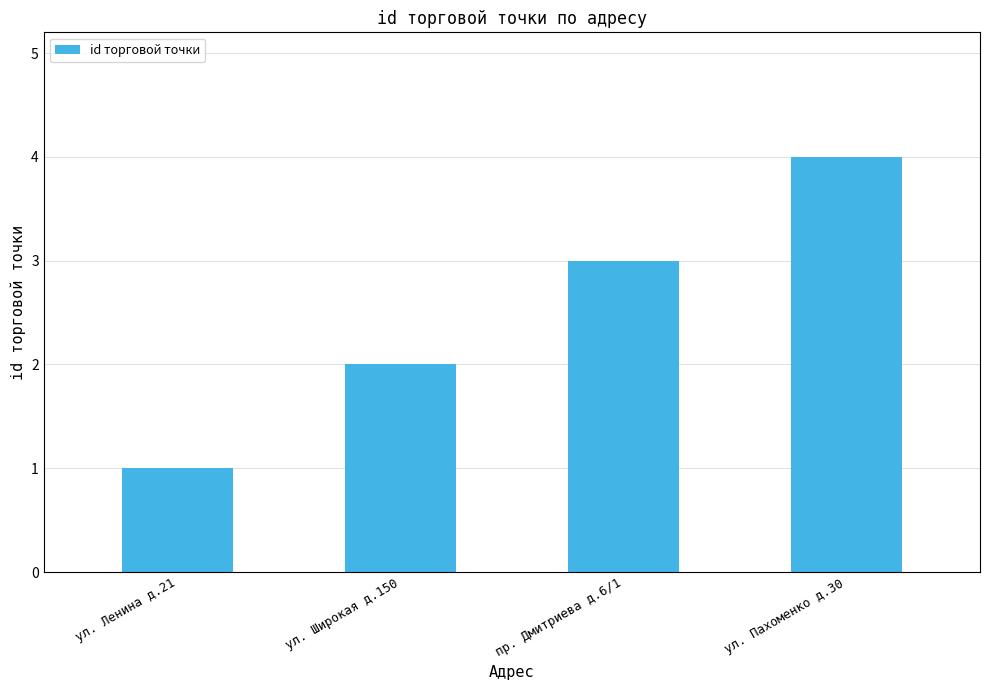

List the labels in order of value, largest first.

ул. Пахоменко д.30, пр. Дмитриева д.6/1, ул. Широкая д.150, ул. Ленина д.21